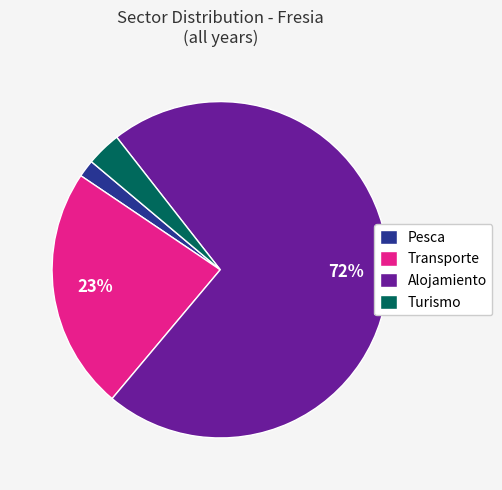

How many slices are in this pie chart?

4